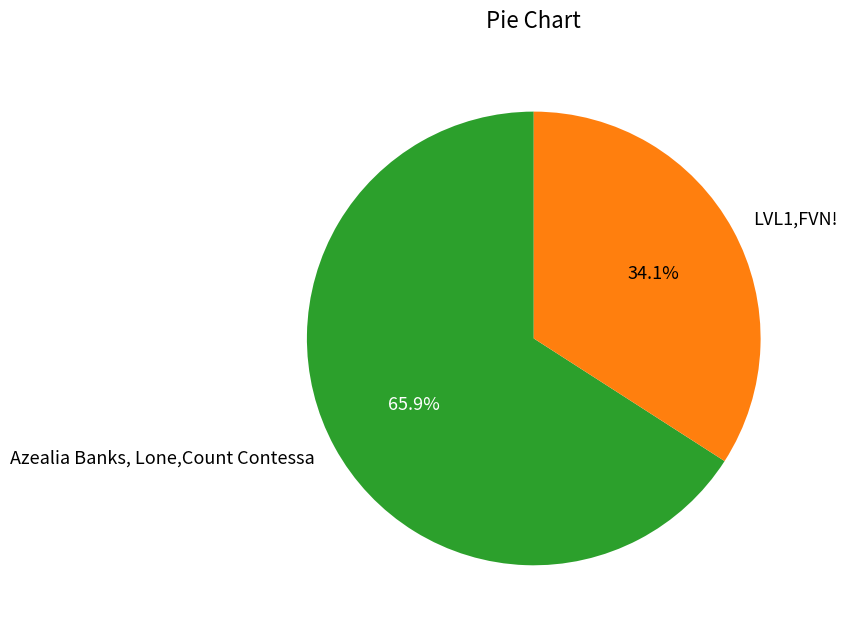

To the nearest percent, what is the average slice percentage?

50%